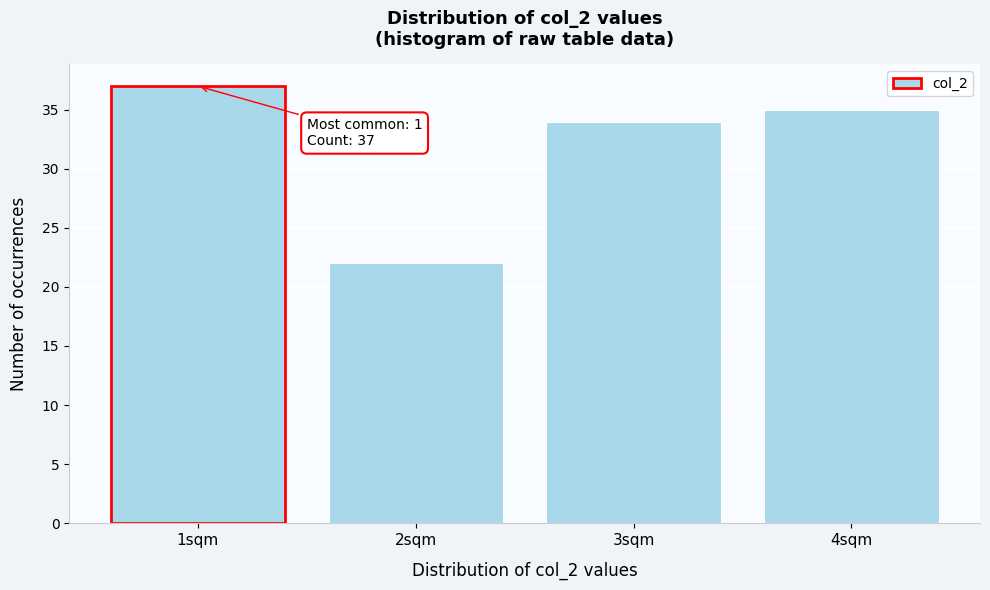

Over which range of the x-axis is the bar tallest?

0.5 to 1.5